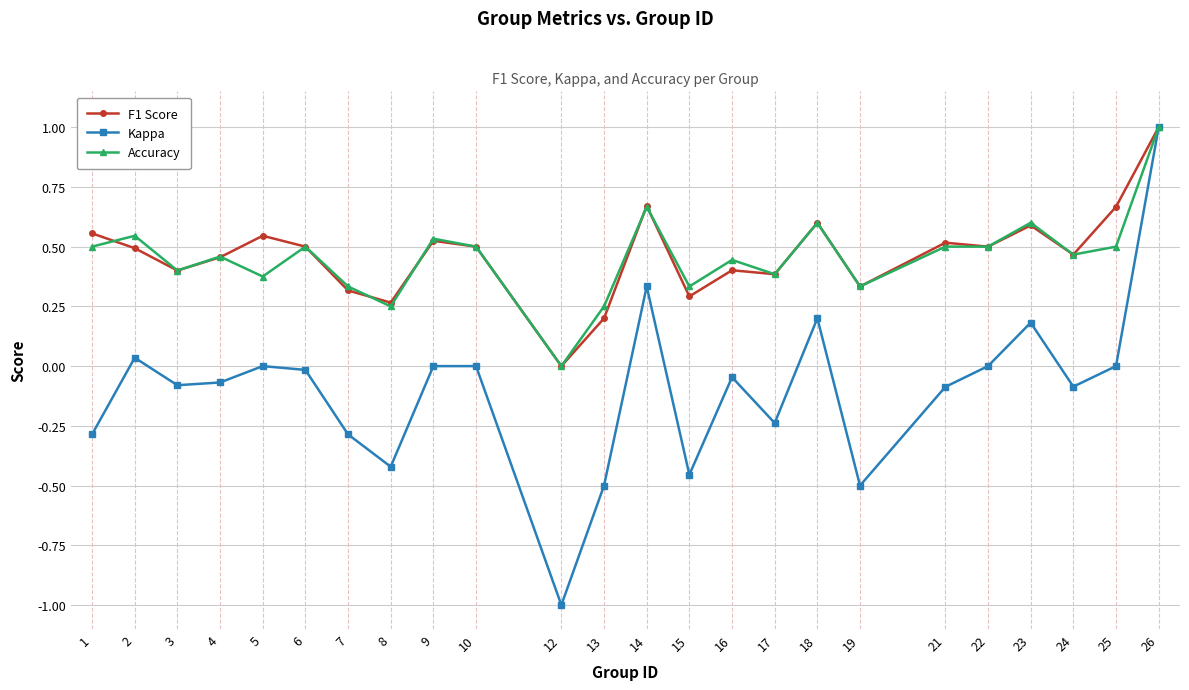

What is the smallest value displayed?

-1.0